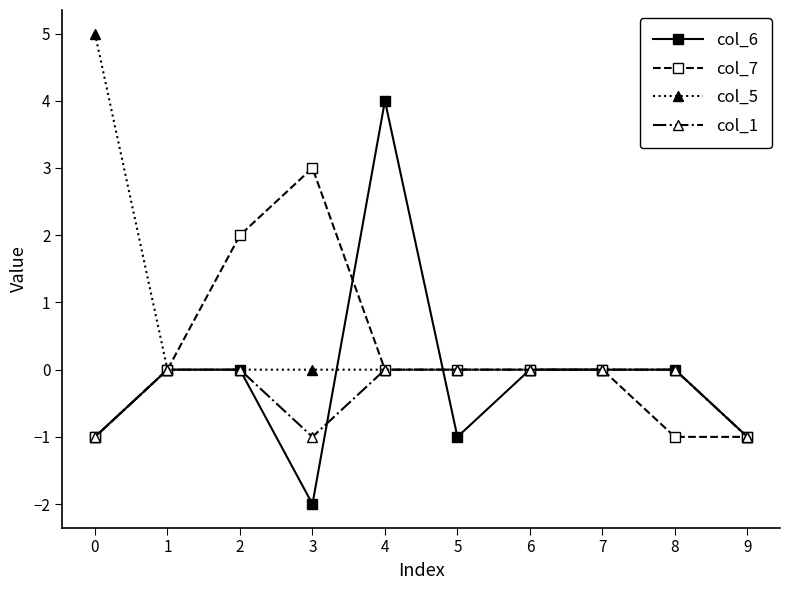

What is the difference between the highest and lowest values at 1?

0